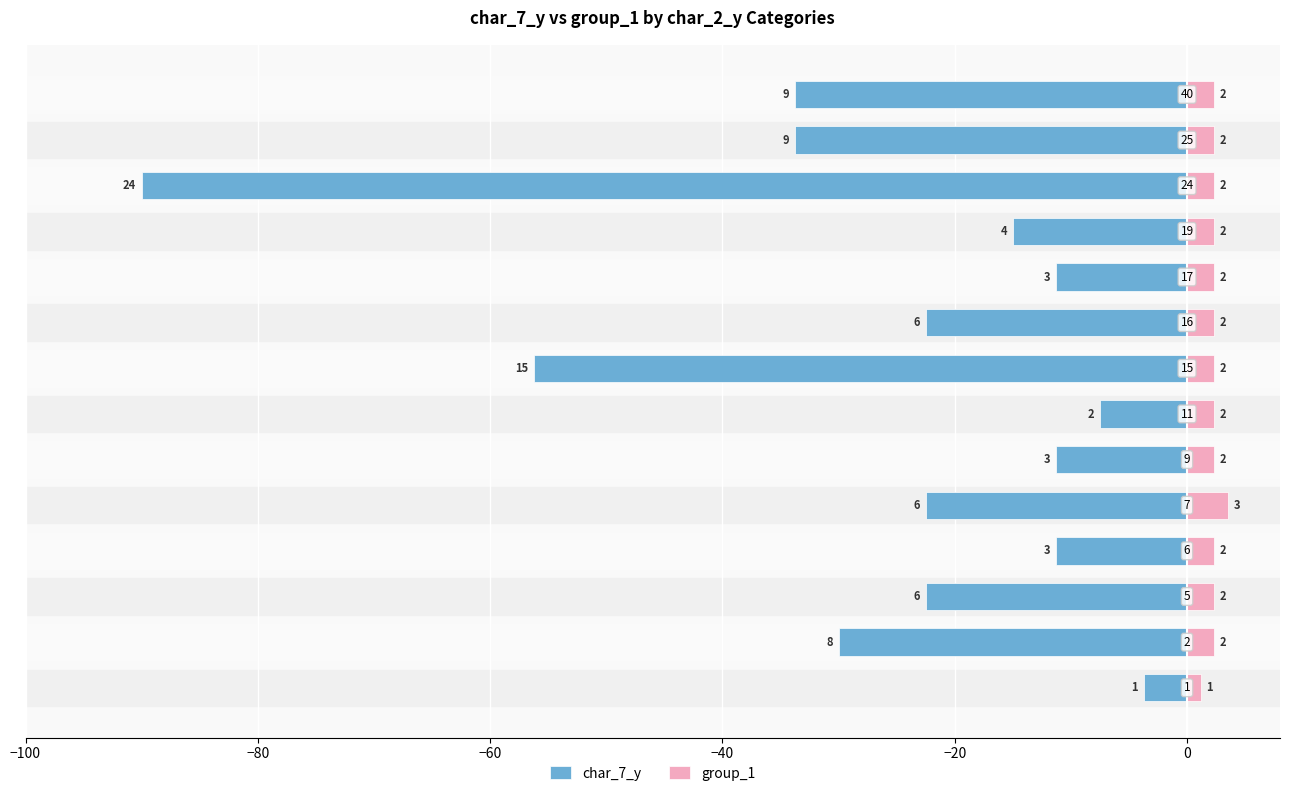

What is the highest value of the char_7_y series?

-3.8